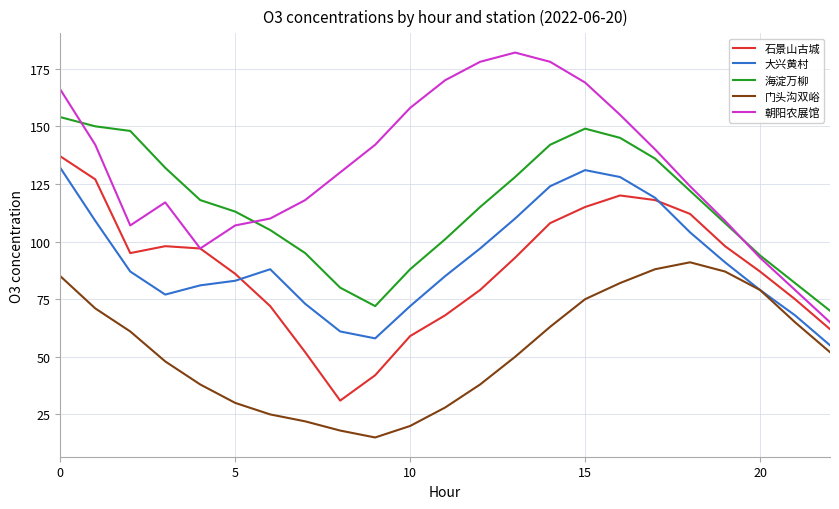

True or false: 朝阳农展馆 and 大兴黄村 cross at least once.

False